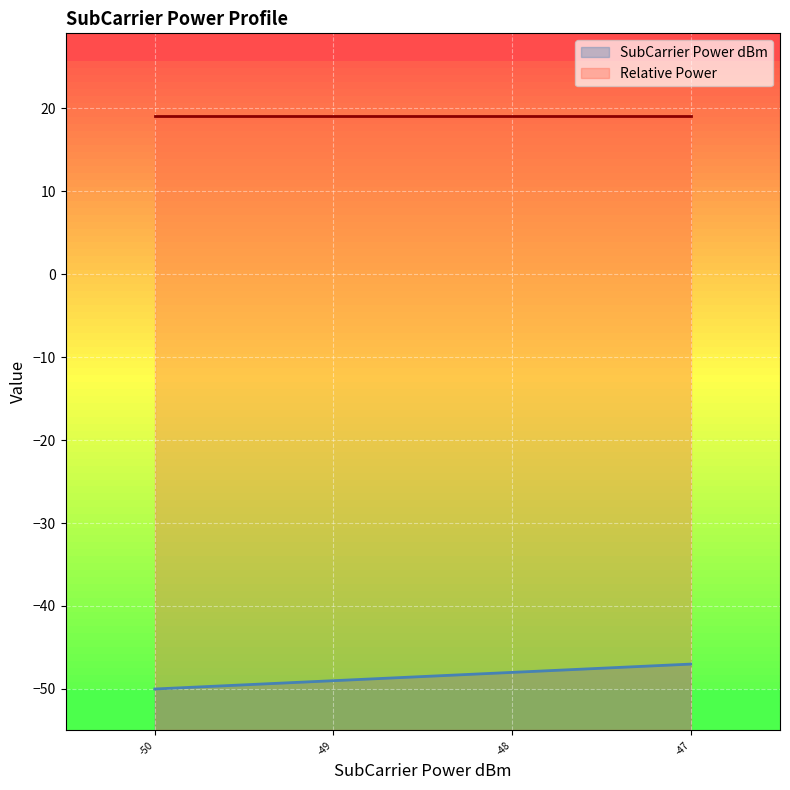

What is the smallest value displayed?

-50